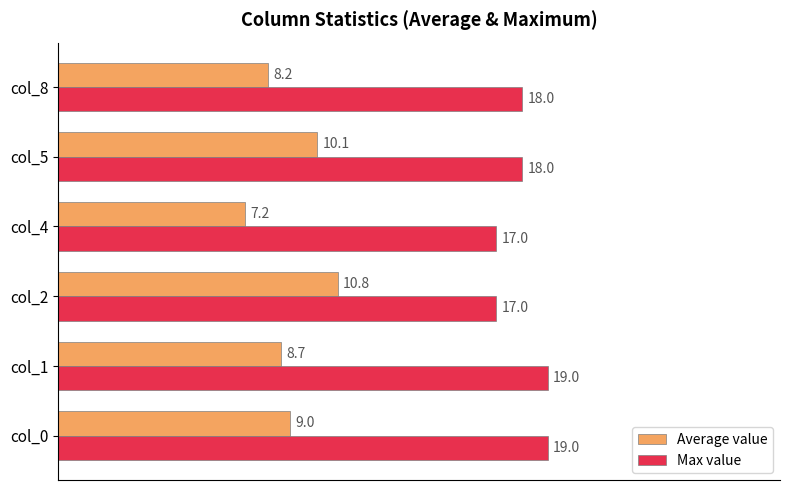

What is the minimum value for Max value?

17.0